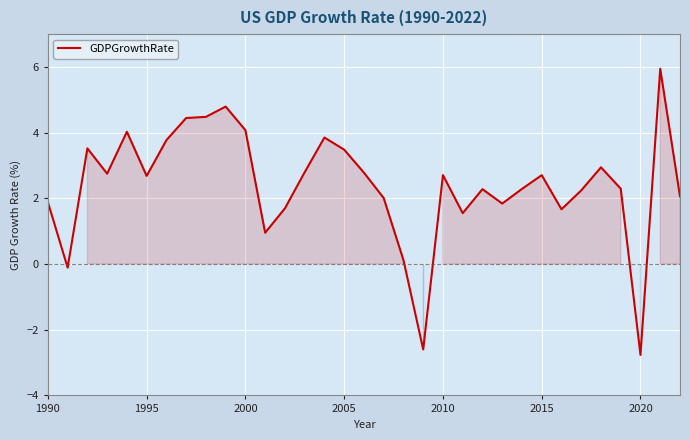

How many lines are shown in the chart?

1